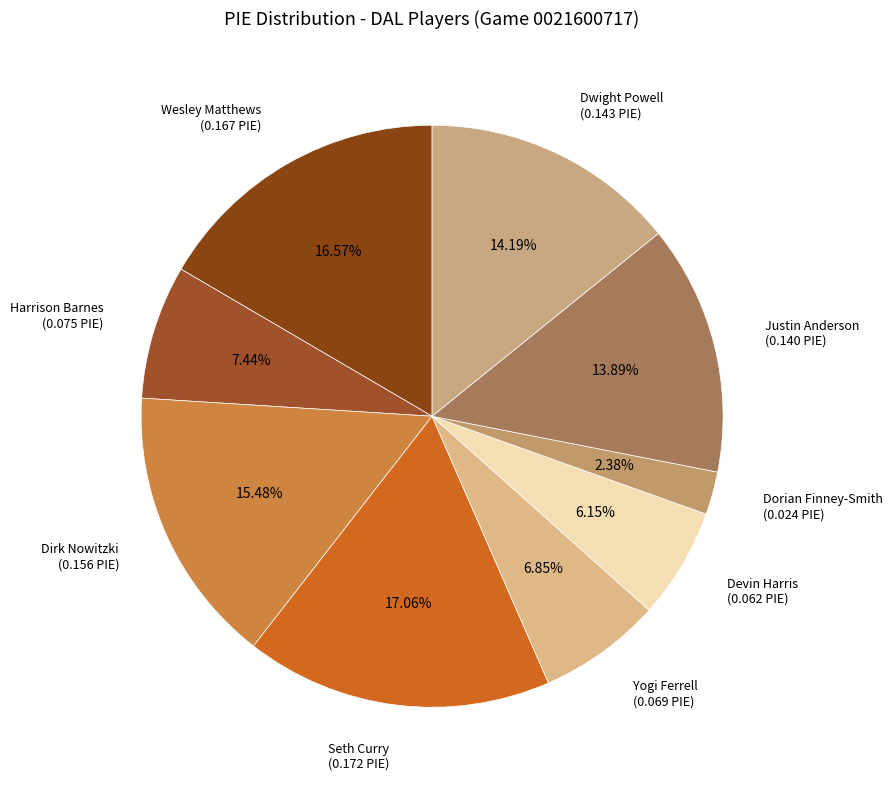

Approximately how many times larger is the value at Seth Curry (0.172 PIE) compared to Dorian Finney-Smith (0.024 PIE)?

7.2